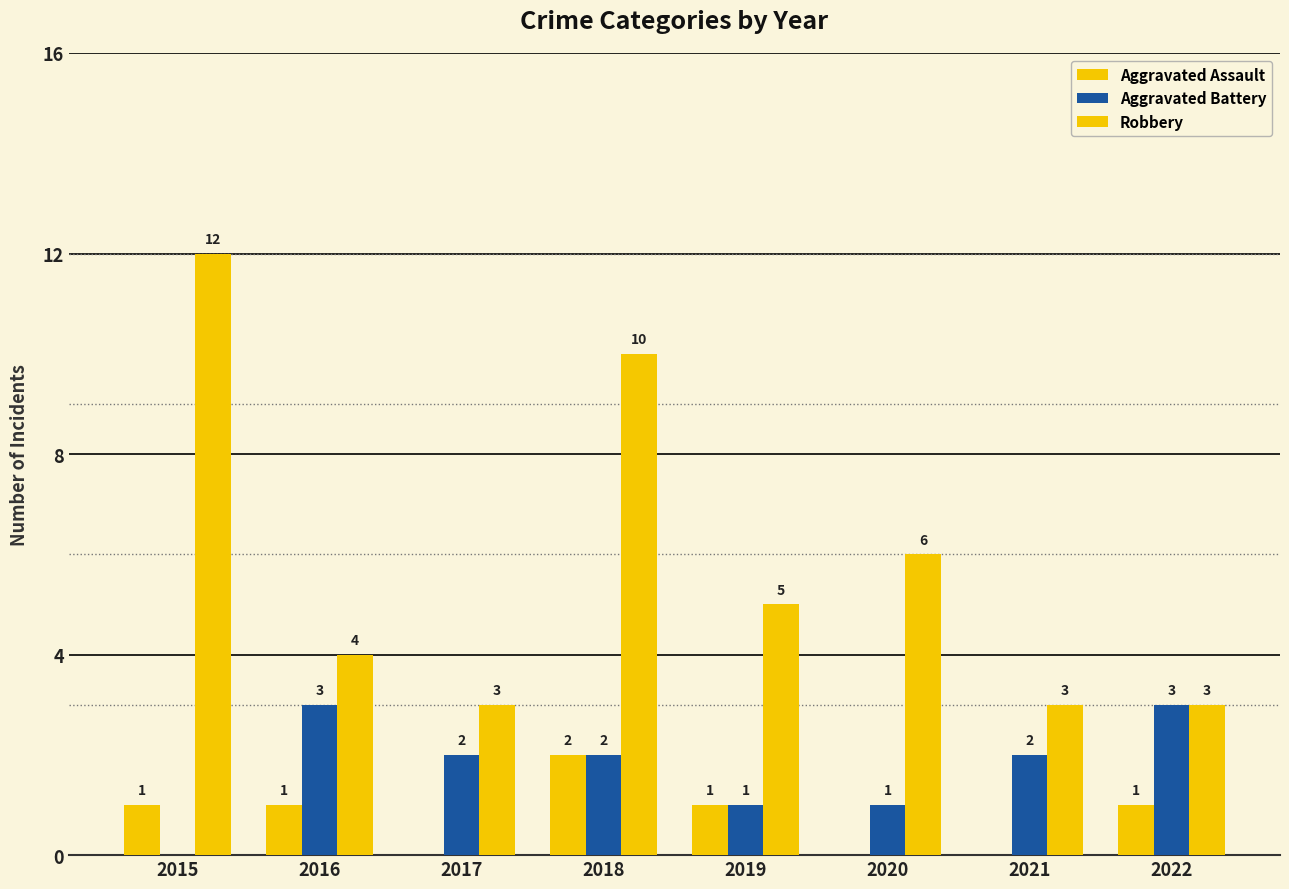

How many groups of bars are there?

8